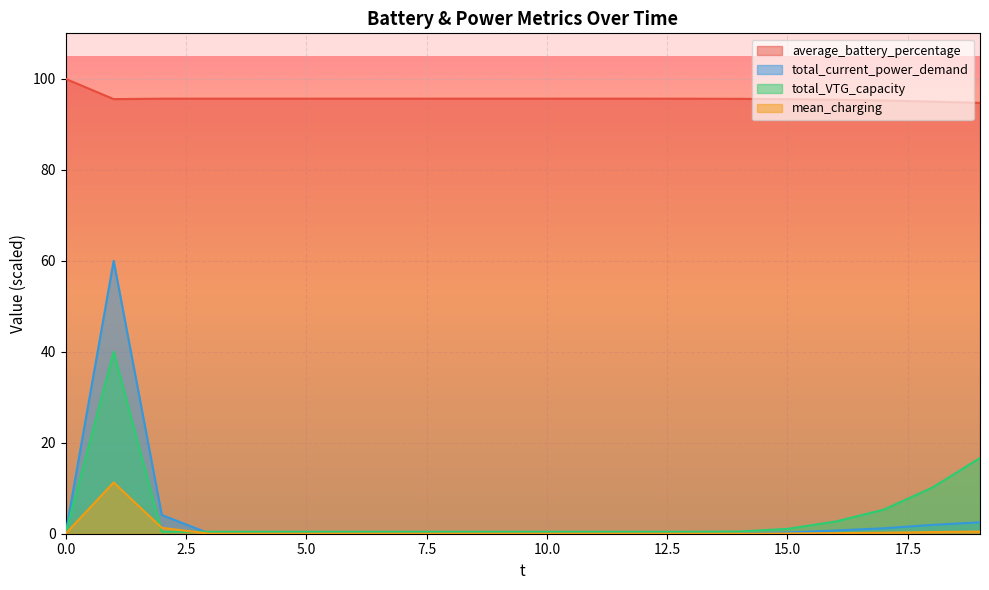

Read the total_VTG_capacity value at 7.

0.4